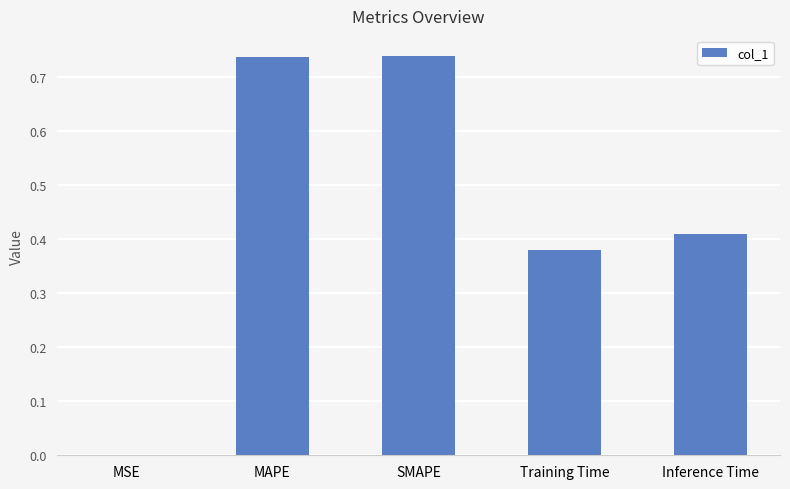

True or false: the data shows 0.5 at SMAPE.

False